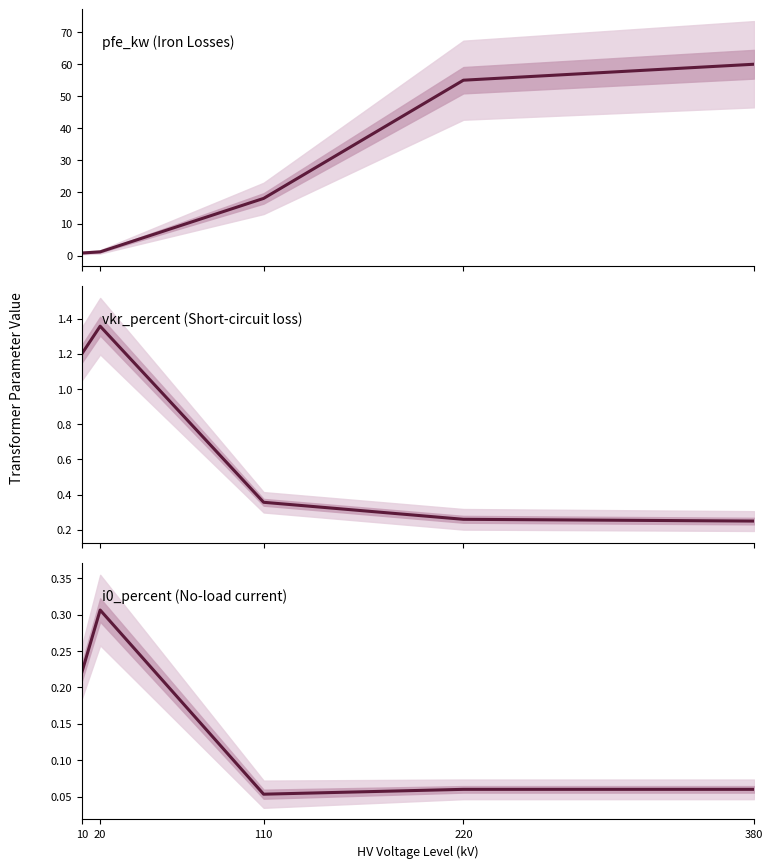

How many lines are shown in the chart?

3